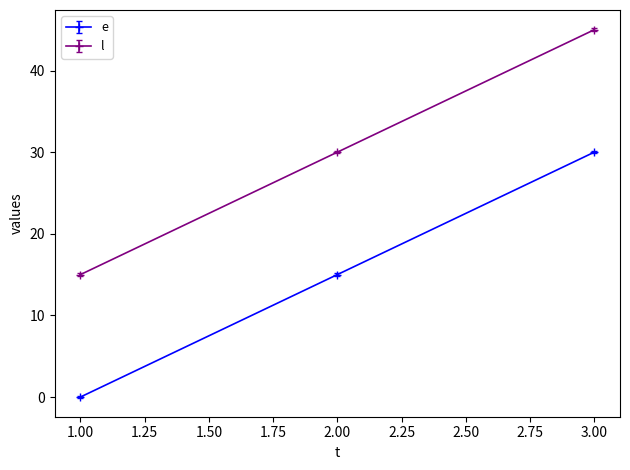

How many series are shown in this chart?

2